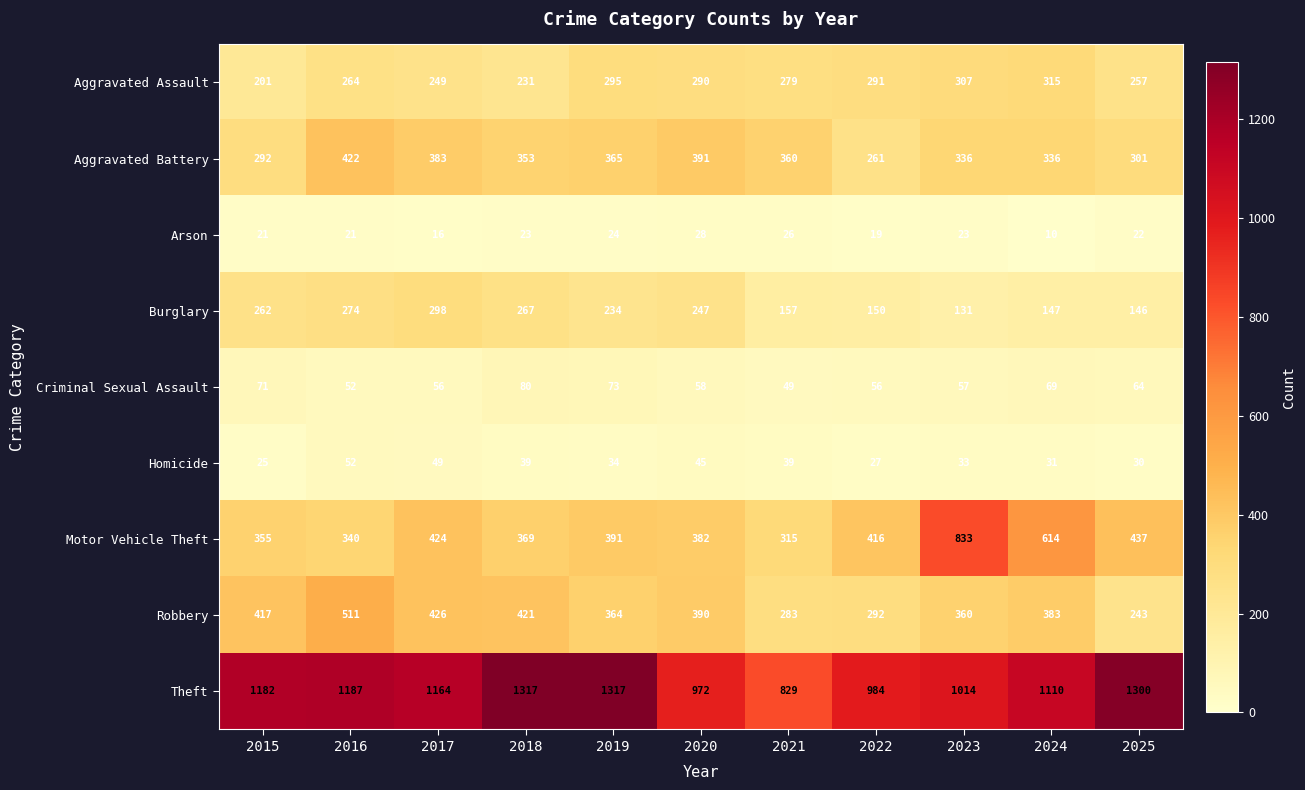

What value does the Robbery series have at 2016, to the nearest 5?

510